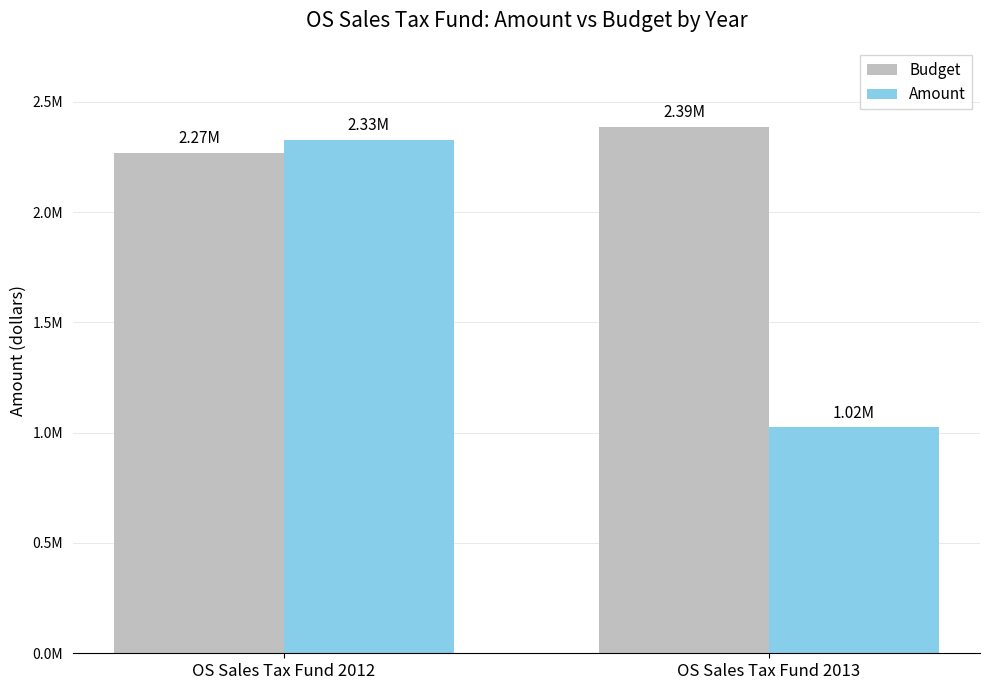

What is the difference between the Budget values at OS Sales Tax Fund 2012 and OS Sales Tax Fund 2013?

116907.0